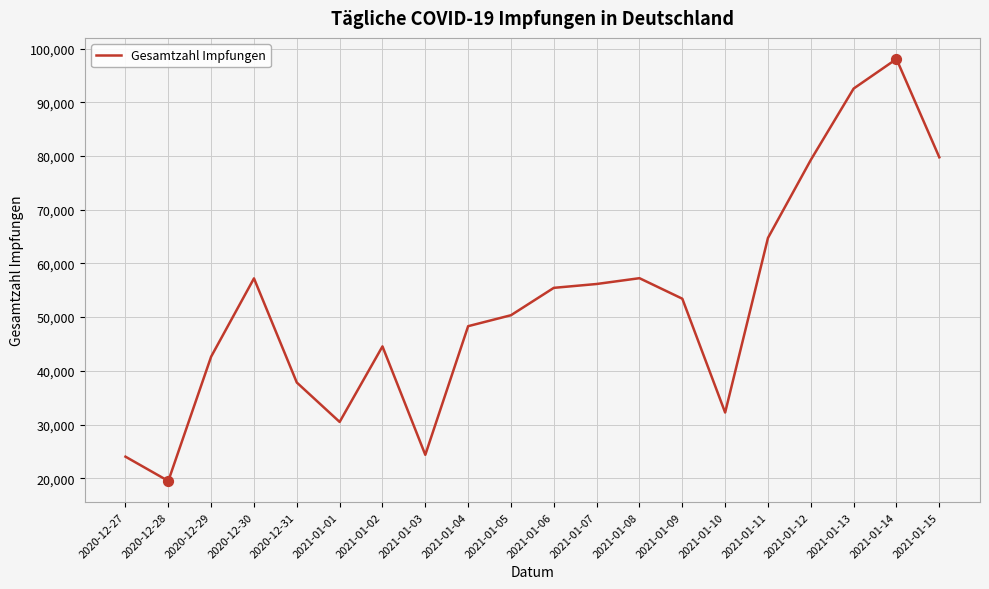

Between 2021-01-14 and 2021-01-12, which is larger?

2021-01-14